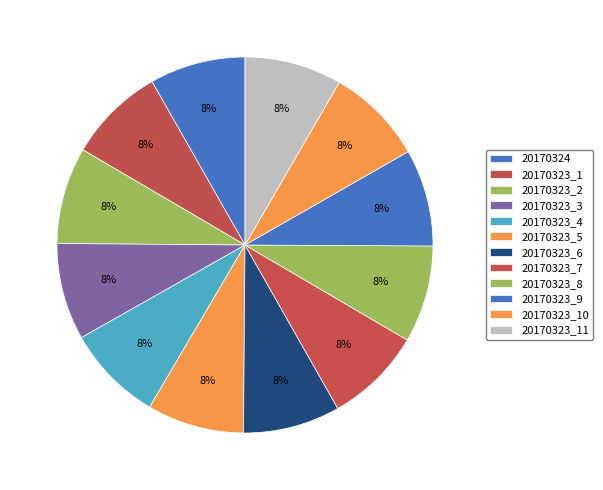

How many segments does this pie chart have?

12